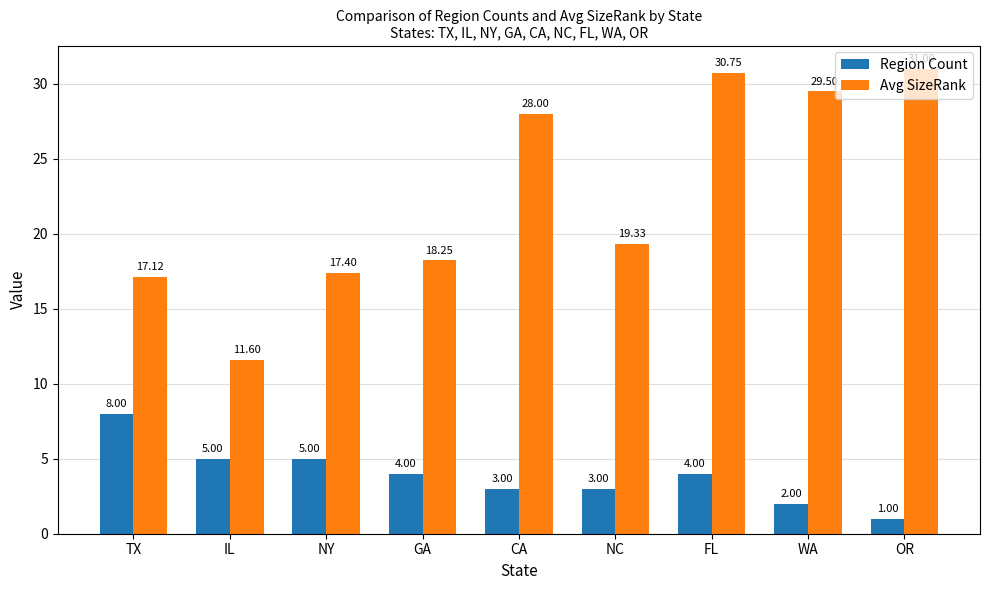

How many groups of bars are there?

9